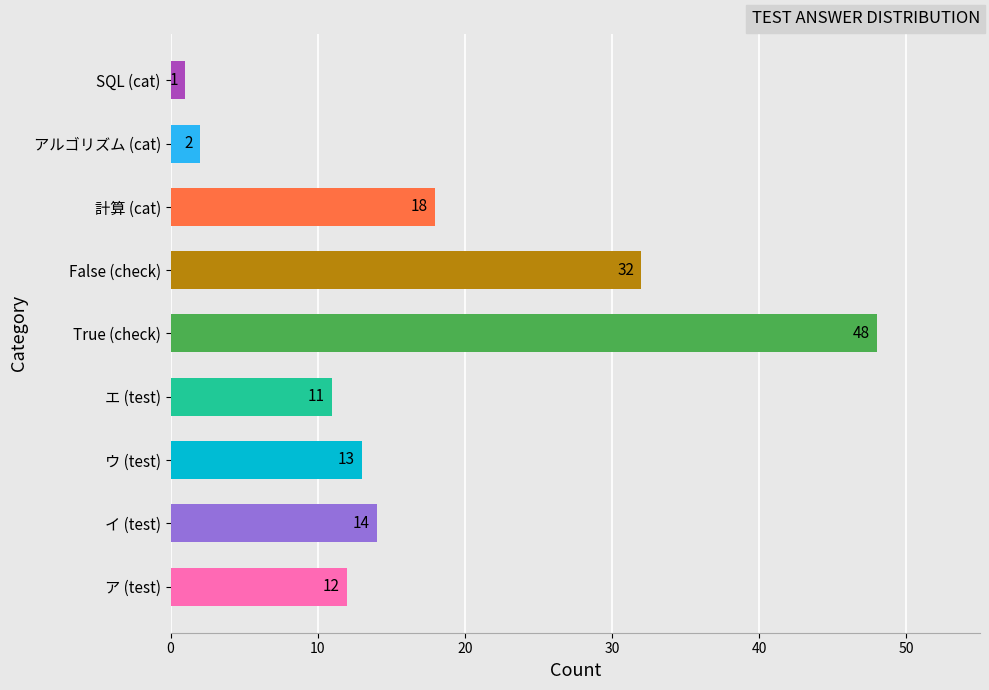

Approximately how many times larger is the value at False (check) compared to ウ (test)?

2.5